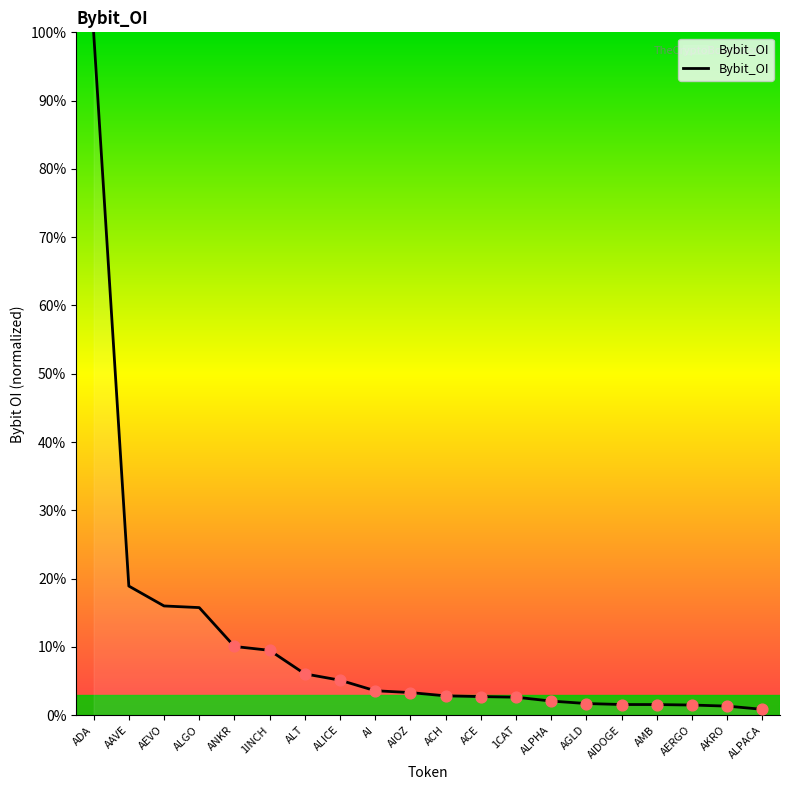

What is the change in value from ALICE to AIOZ?

-1.8